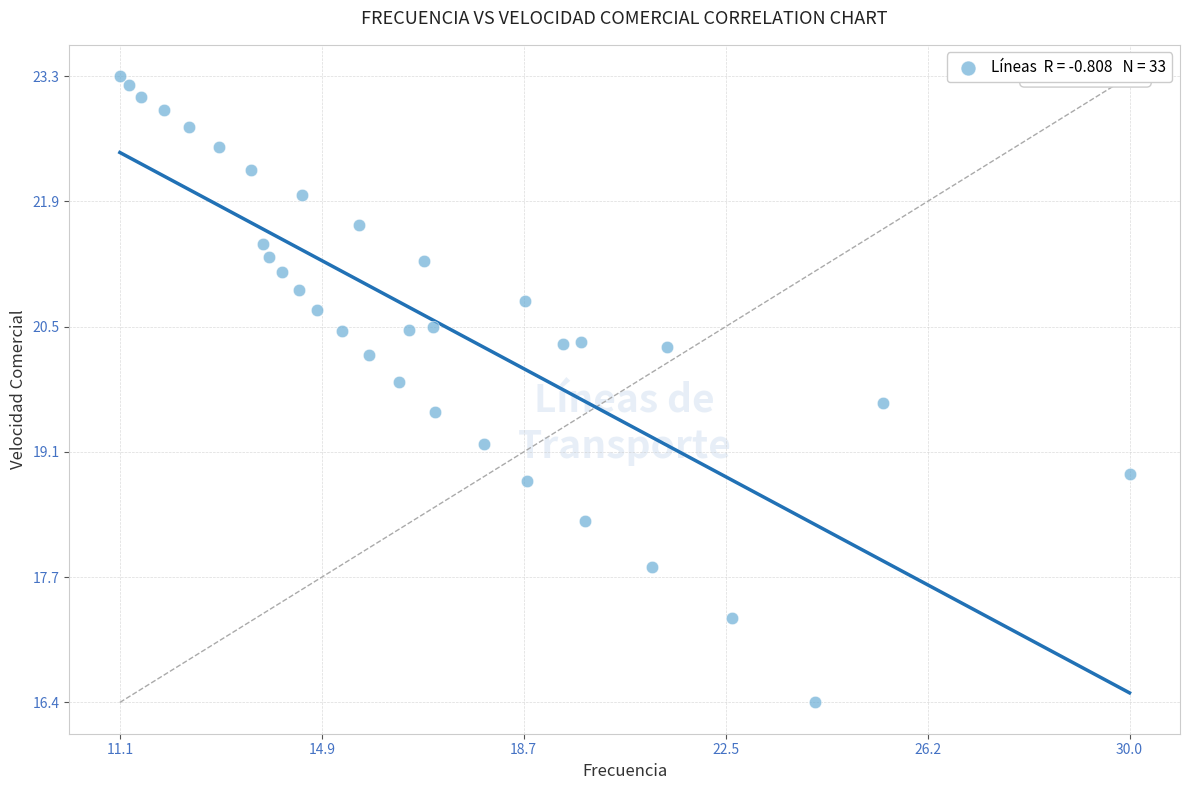

What is the range of X values (max minus min)?

18.9